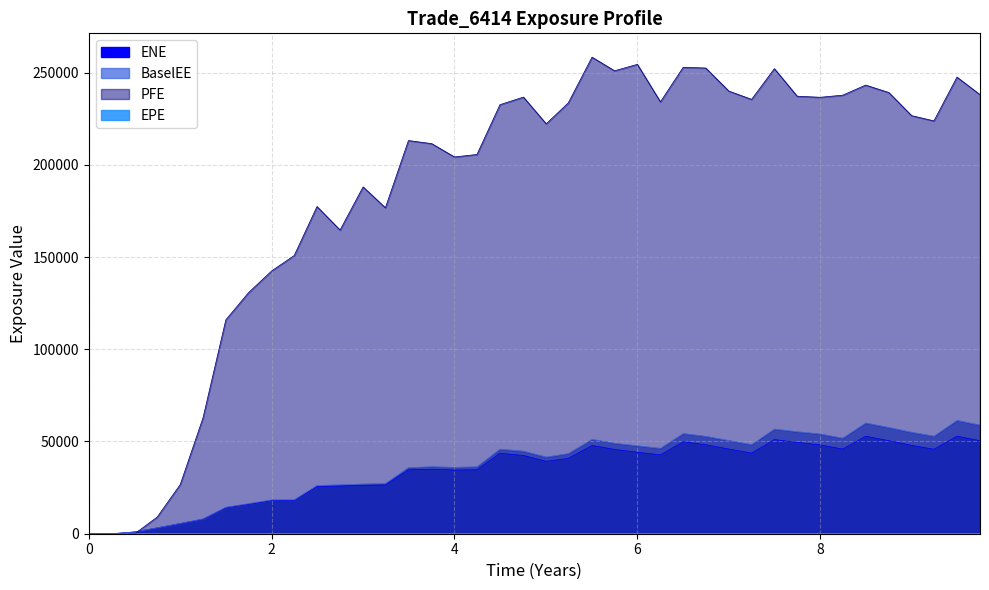

How many lines are shown in the chart?

4